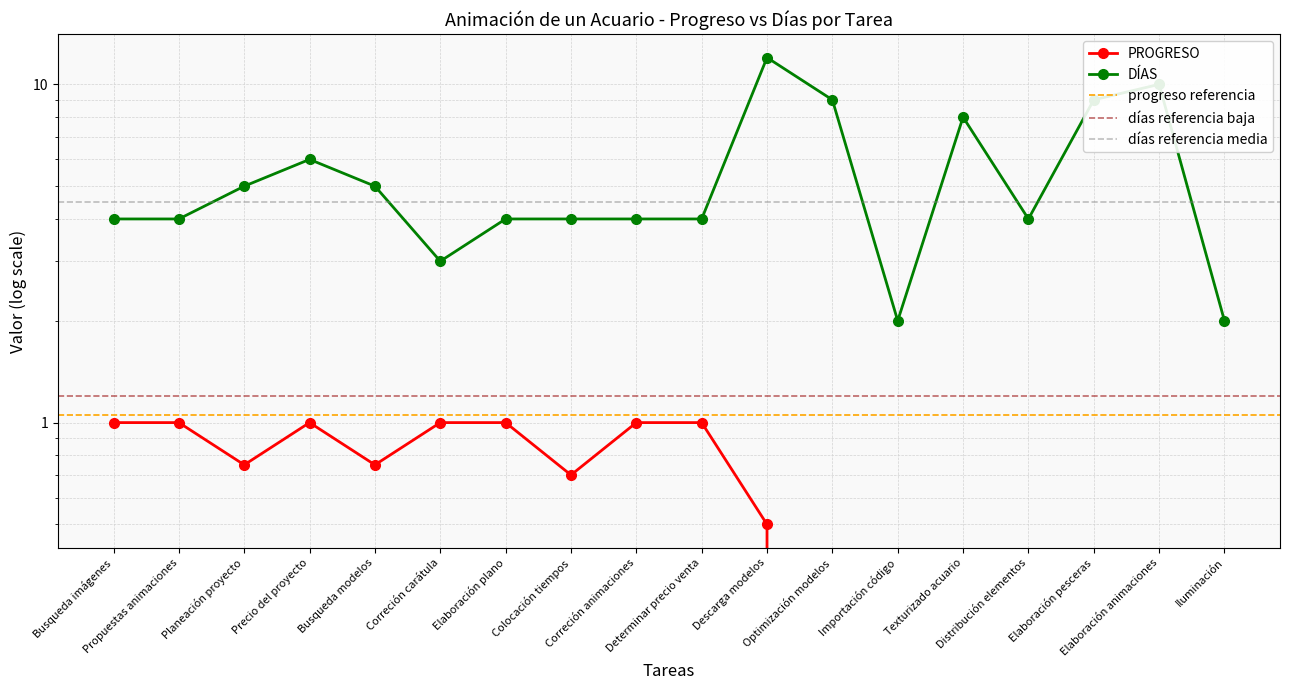

True or false: PROGRESO has a value of 0.3 at Descarga modelos.

False